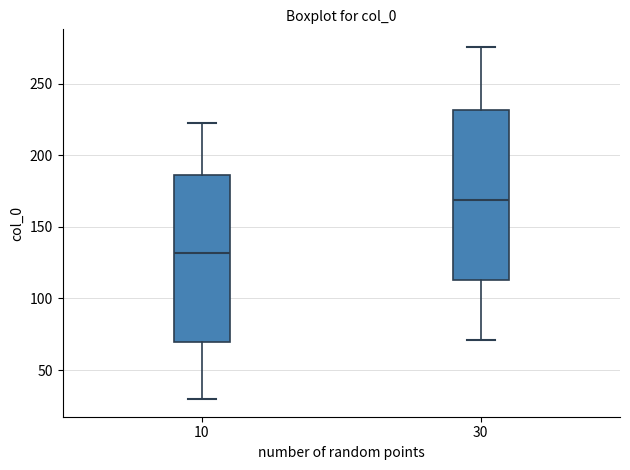

Reading left to right, transcribe this box plot: for each box, give where its median line is, the range the box spans, and where its two whiskers end, as read against the y-axis. The values are not printed on the chart, so give them approximately, as read against the axis.

10: median 130, box 70 to 185, whiskers 30 to 220
30: median 170, box 115 to 230, whiskers 70 to 275